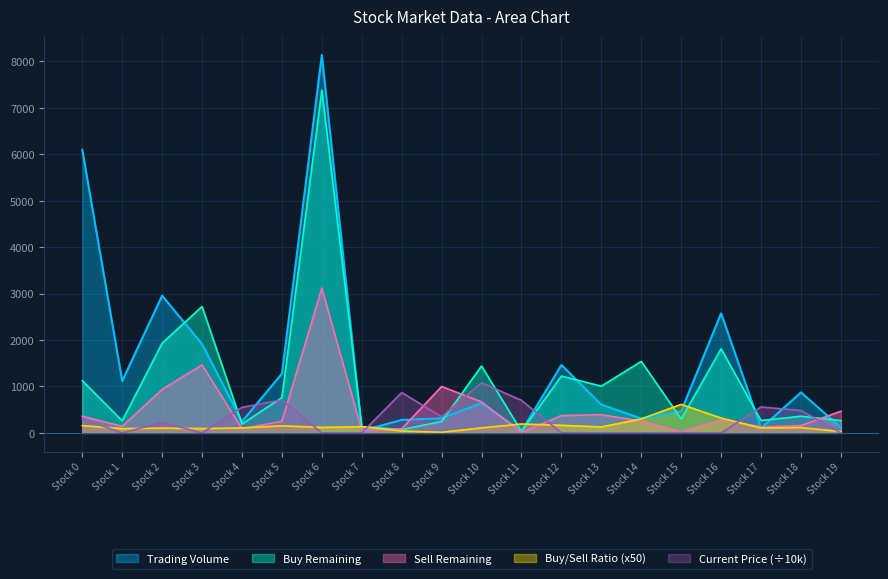

What is the value of the Buy Remaining point at the 18th from the left?

266.7